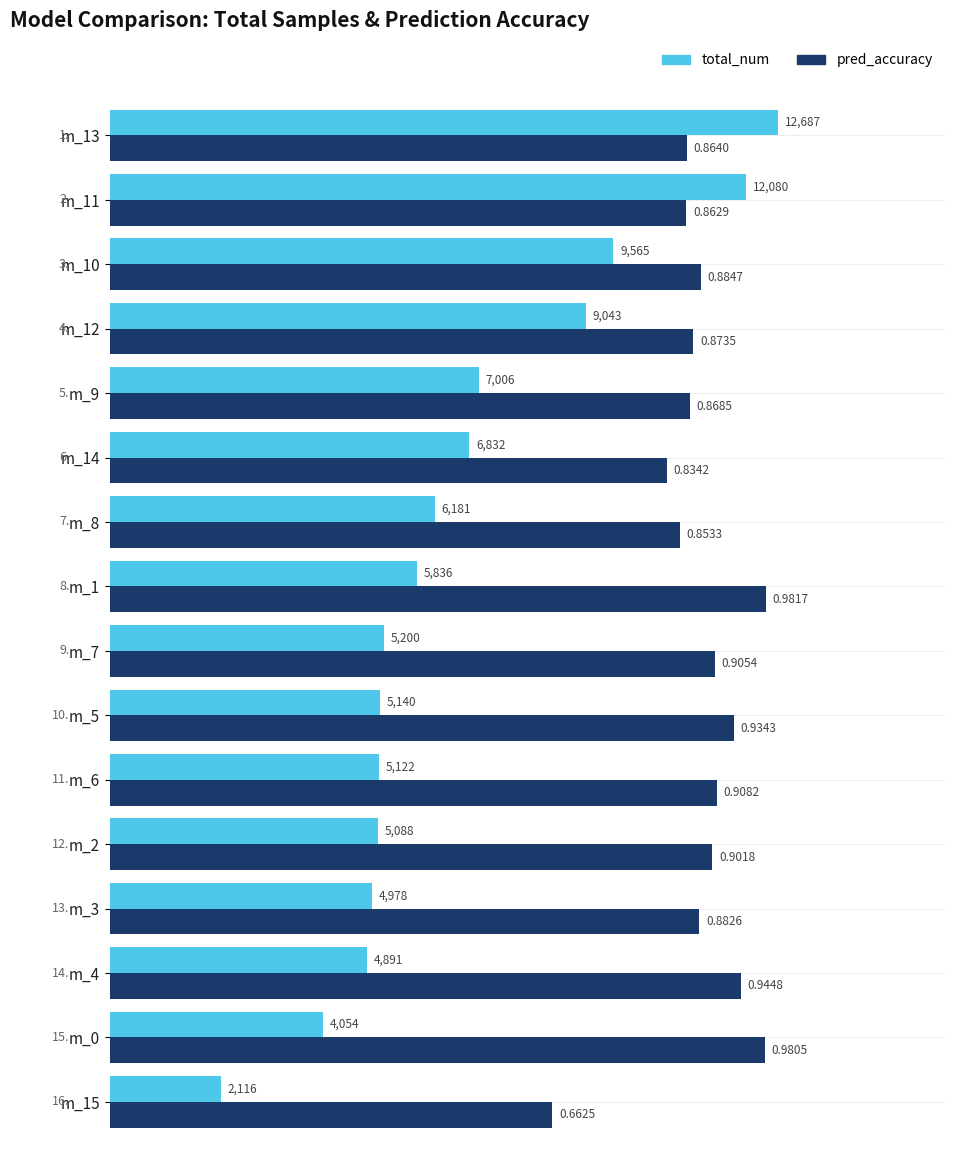

What are all the series names shown in the legend?

total_num, pred_accuracy